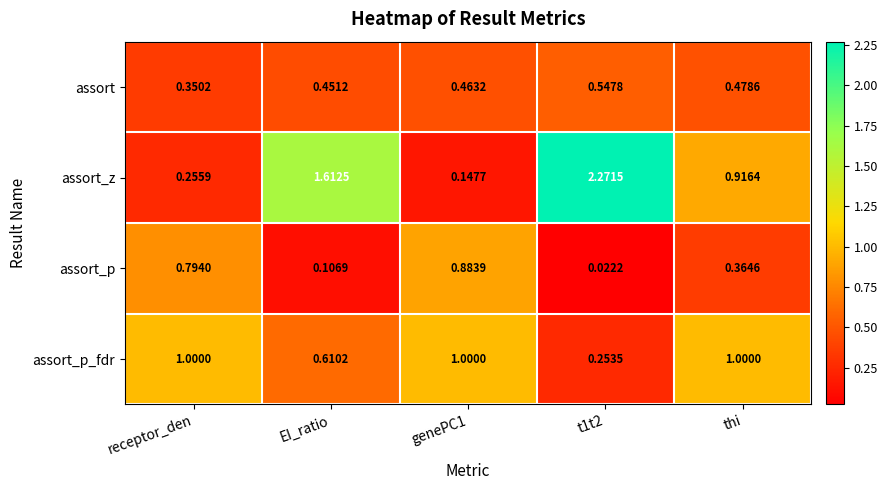

Which series has the largest total across all categories?

assort_z